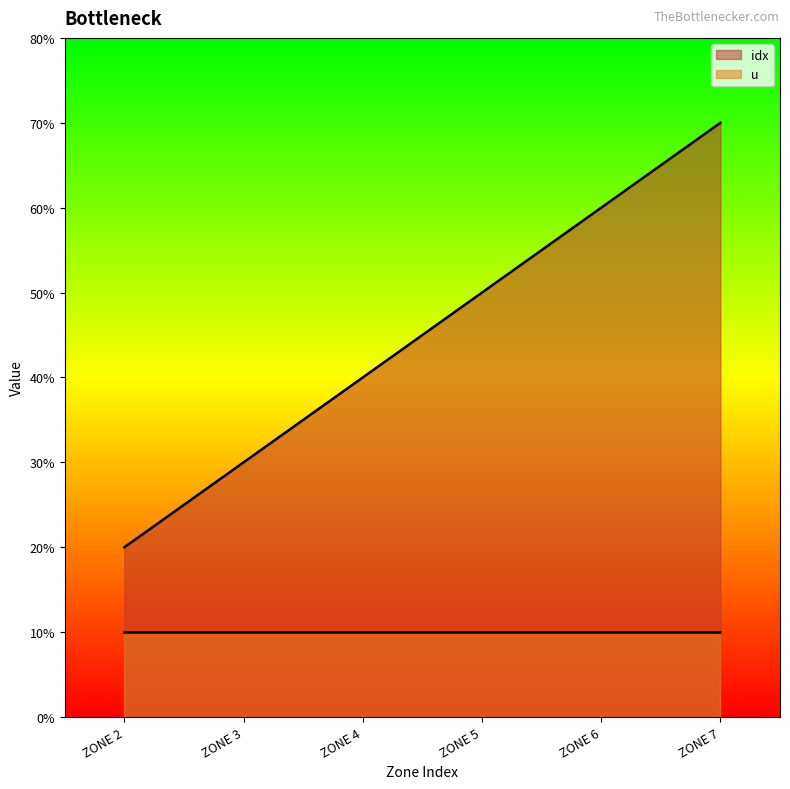

The value at ZONE 6 is 6. True or false?

True